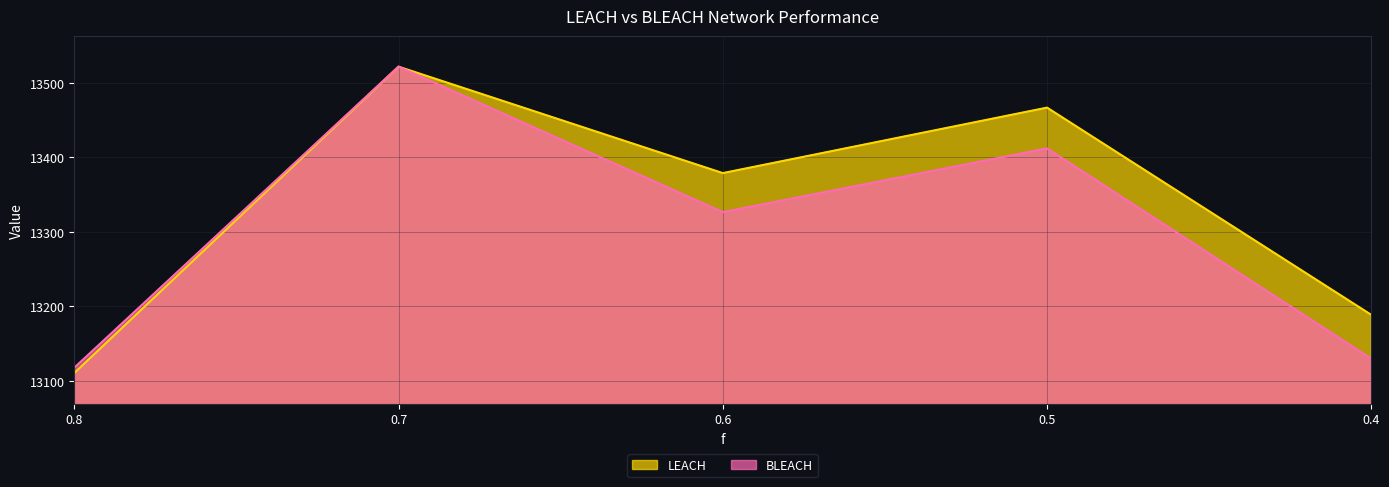

Rank the series by their maximum value, from lowest to highest.

LEACH, BLEACH